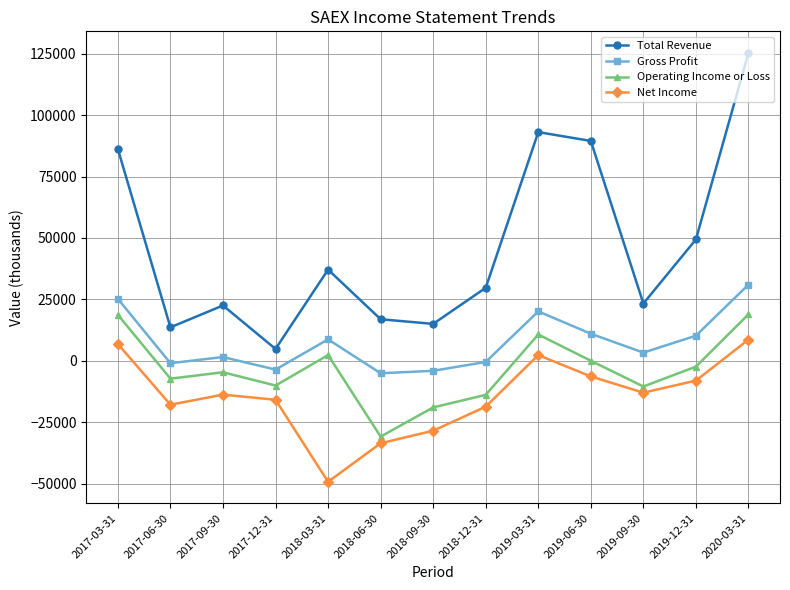

True or false: Total Revenue has more than 2 interior local peaks.

True